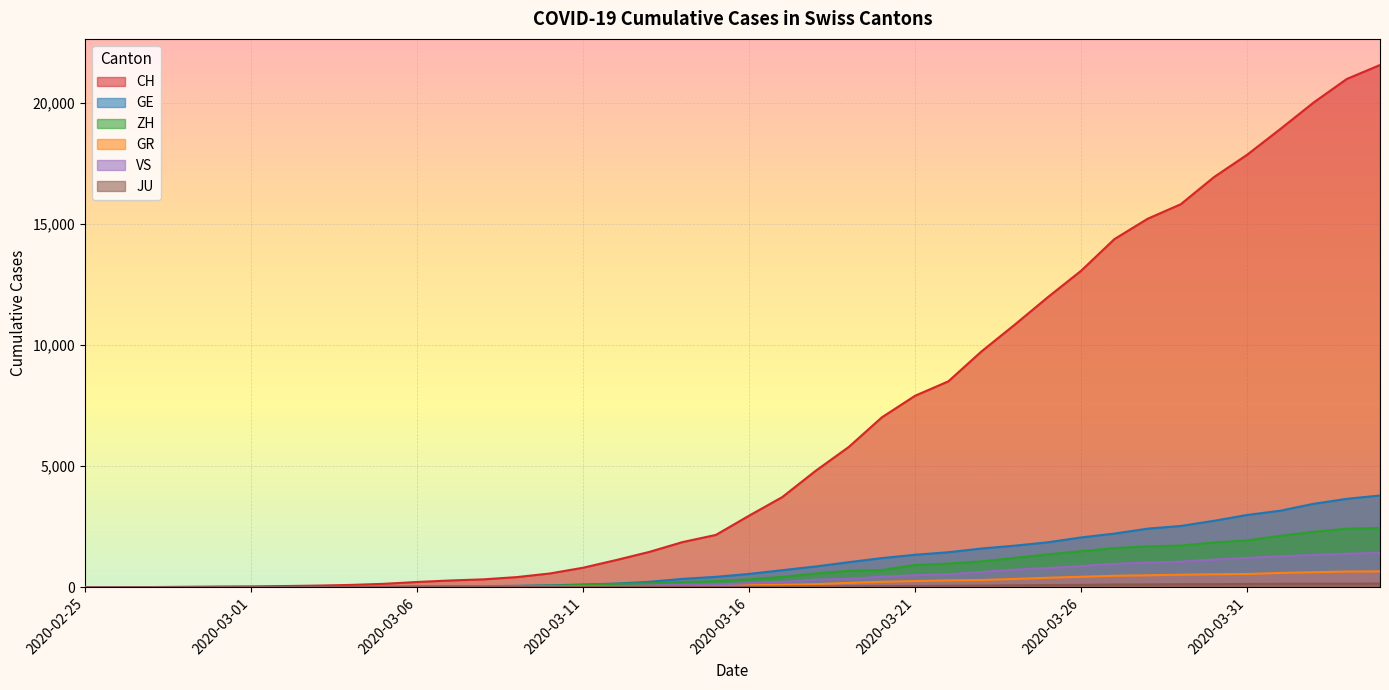

What position from the right is 2020-03-26?

10